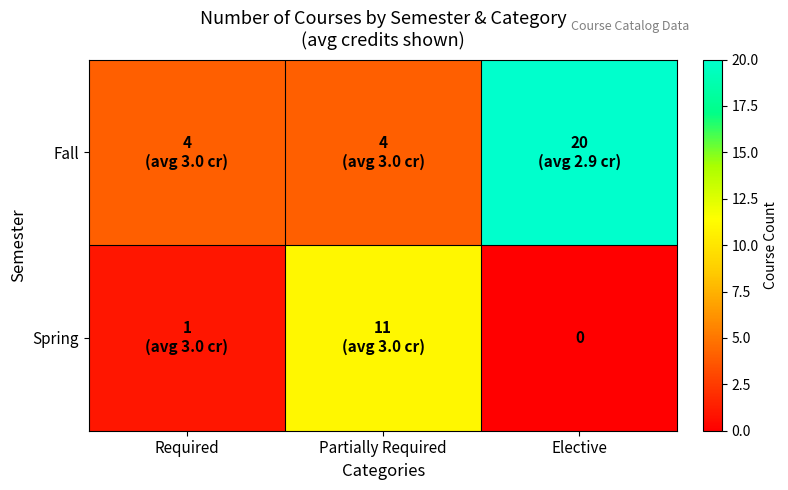

List the series in order of their peak value, highest first.

Fall, Spring